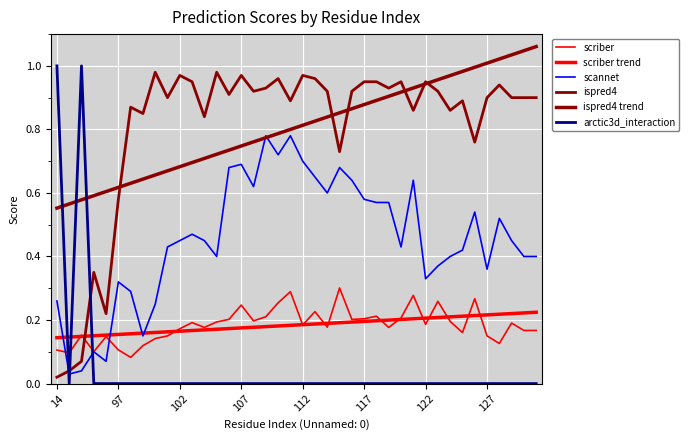

Reading left to right, list all the values displayed in this chart.

scriber: 0.1	0.1	0.2	0.1	0.1	0.1	0.1	0.1	0.1	0.1	0.2	0.2	0.2	0.2	0.2	0.2	0.2	0.2	0.3	0.3	0.2	0.2	0.2	0.3	0.2	0.2	0.2	0.2	0.2	0.3	0.2	0.3	0.2	0.2	0.3	0.2	0.1	0.2	0.2	0.2
scriber trend: 0.1	0.1	0.1	0.2	0.2	0.2	0.2	0.2	0.2	0.2	0.2	0.2	0.2	0.2	0.2	0.2	0.2	0.2	0.2	0.2	0.2	0.2	0.2	0.2	0.2	0.2	0.2	0.2	0.2	0.2	0.2	0.2	0.2	0.2	0.2	0.2	0.2	0.2	0.2	0.2
scannet: 0.3	0.0	0.0	0.1	0.1	0.3	0.3	0.1	0.2	0.4	0.5	0.5	0.5	0.4	0.7	0.7	0.6	0.8	0.7	0.8	0.7	0.7	0.6	0.7	0.6	0.6	0.6	0.6	0.4	0.6	0.3	0.4	0.4	0.4	0.5	0.4	0.5	0.5	0.4	0.4
ispred4: 0.0	0.0	0.1	0.3	0.2	0.6	0.9	0.8	1.0	0.9	1.0	0.9	0.8	1.0	0.9	1.0	0.9	0.9	1.0	0.9	1.0	1.0	0.9	0.7	0.9	0.9	0.9	0.9	0.9	0.9	0.9	0.9	0.9	0.9	0.8	0.9	0.9	0.9	0.9	0.9
ispred4 trend: 0.6	0.6	0.6	0.6	0.6	0.6	0.6	0.6	0.7	0.7	0.7	0.7	0.7	0.7	0.7	0.7	0.8	0.8	0.8	0.8	0.8	0.8	0.8	0.9	0.9	0.9	0.9	0.9	0.9	0.9	0.9	1.0	1.0	1.0	1.0	1.0	1.0	1.0	1.0	1.1
arctic3d_interaction: 1.0	0.0	1.0	0.0	0.0	0.0	0.0	0.0	0.0	0.0	0.0	0.0	0.0	0.0	0.0	0.0	0.0	0.0	0.0	0.0	0.0	0.0	0.0	0.0	0.0	0.0	0.0	0.0	0.0	0.0	0.0	0.0	0.0	0.0	0.0	0.0	0.0	0.0	0.0	0.0